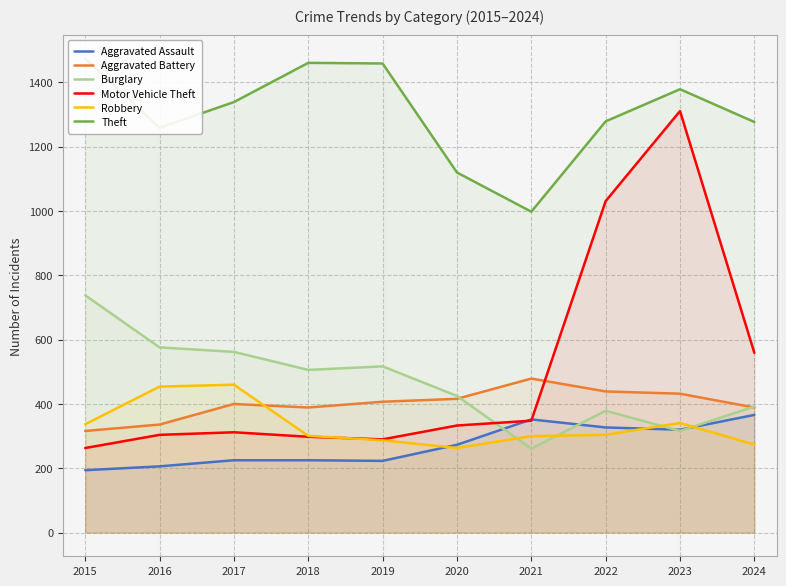

What is the minimum value for Burglary?

261